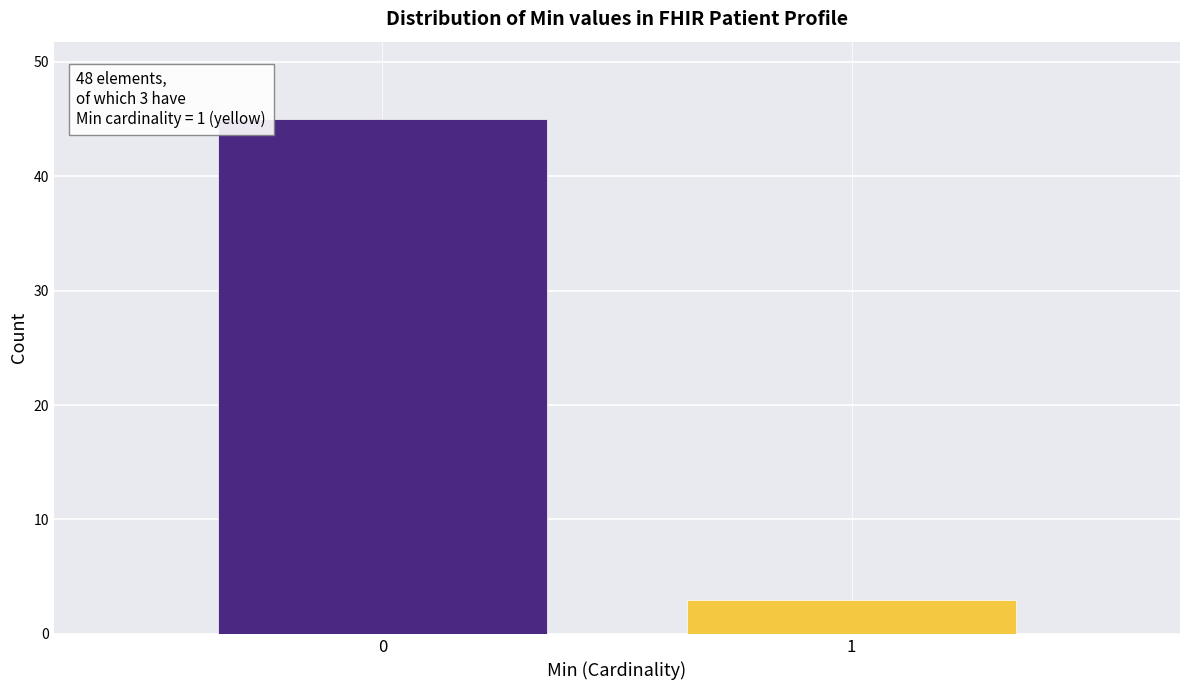

Reading left to right, transcribe all the data shown in this chart.

0=45	1=3